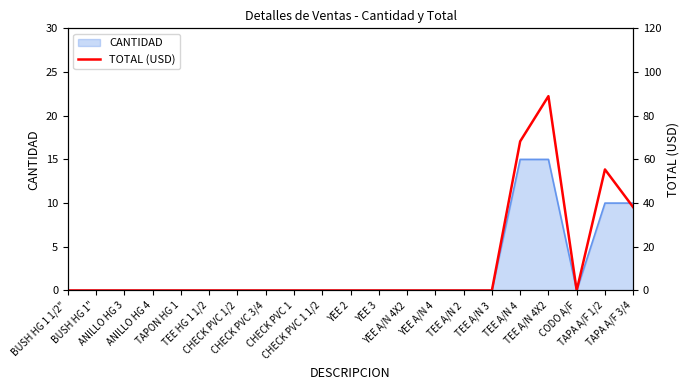

What position from the right is CHECK PVC 1/2?

15